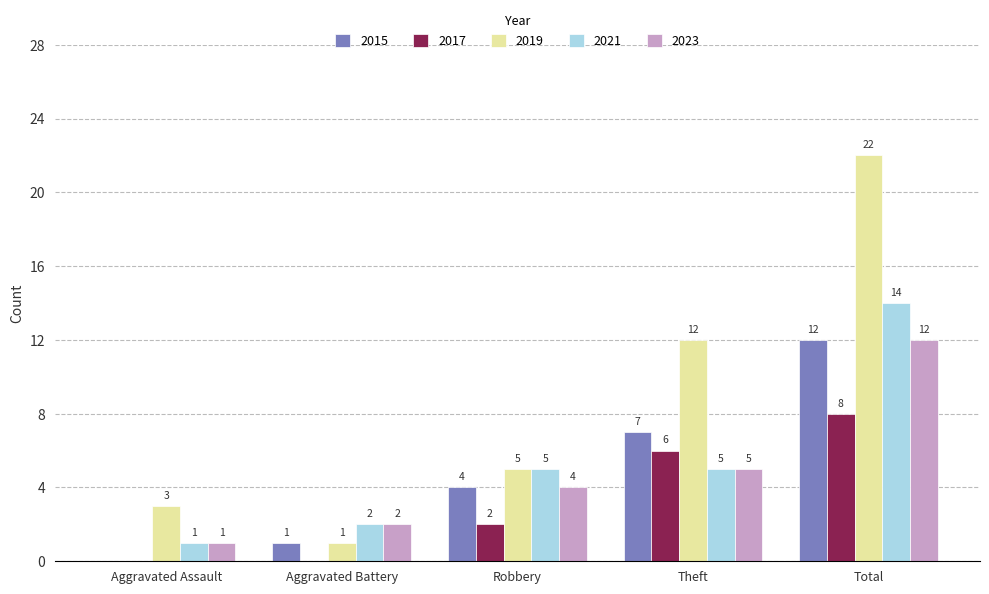

At which category is the sum across all series the highest?

Total